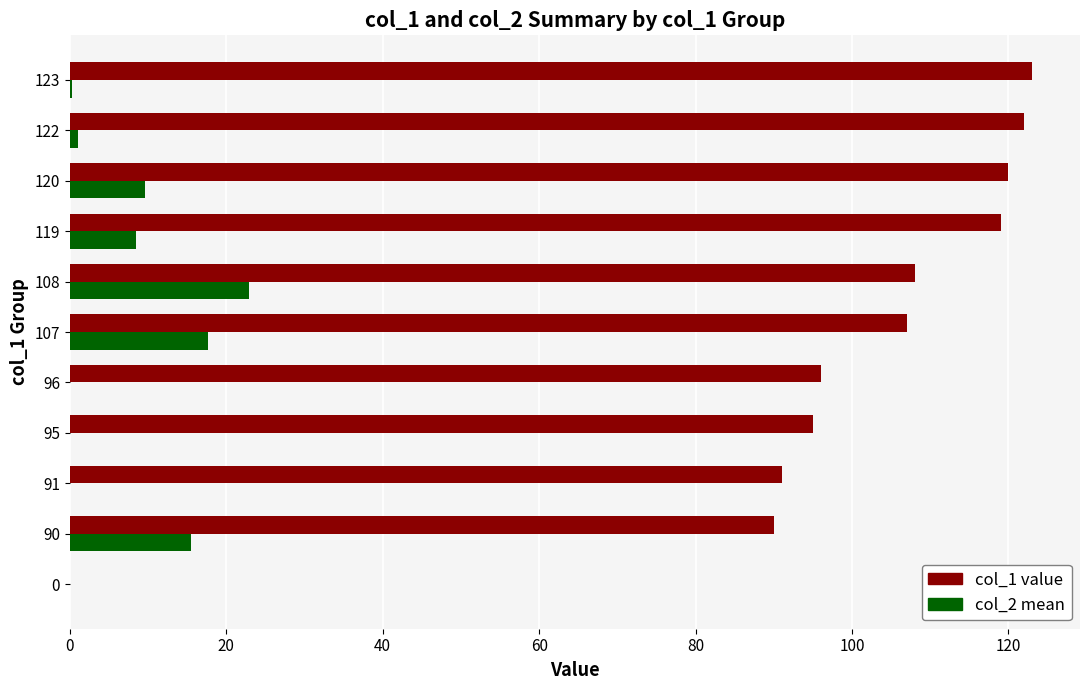

True or false: col_1 value has a value of 119.0 at 119.

True